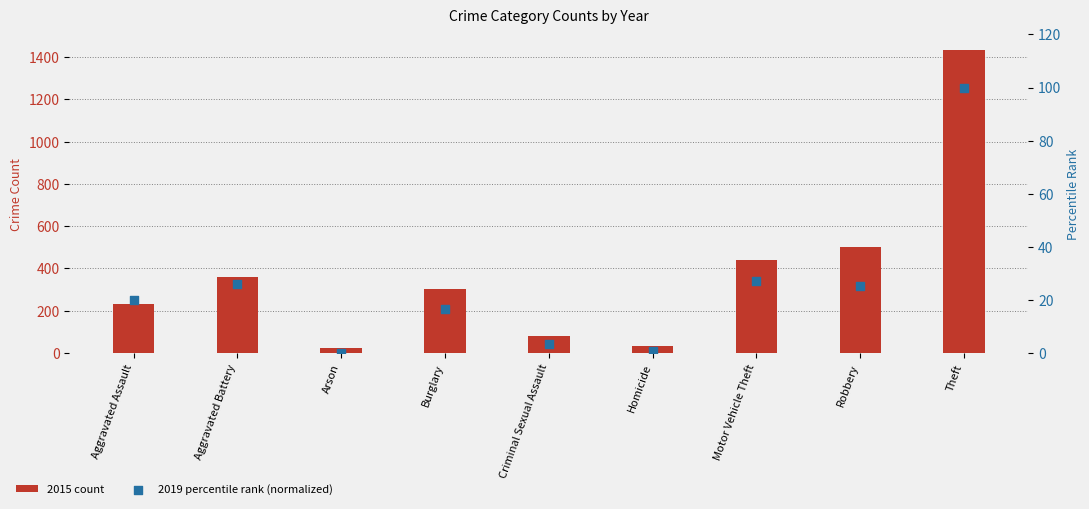

Which series reaches the minimum Y coordinate?

2019 percentile rank (normalized)